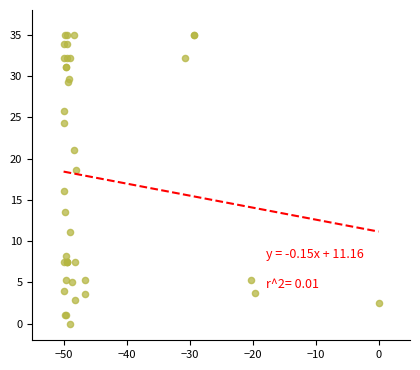

What Y value in the scatter plot is closest to 17?

16.1